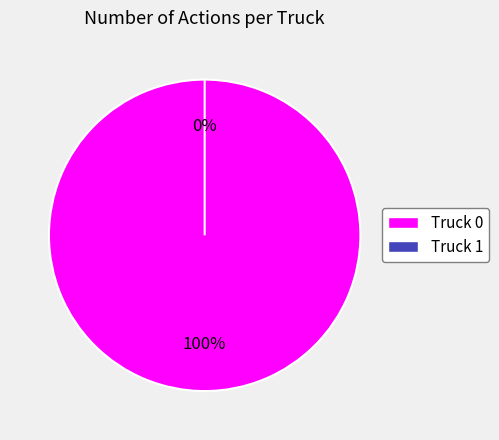

Which category accounts for the majority?

Truck 0